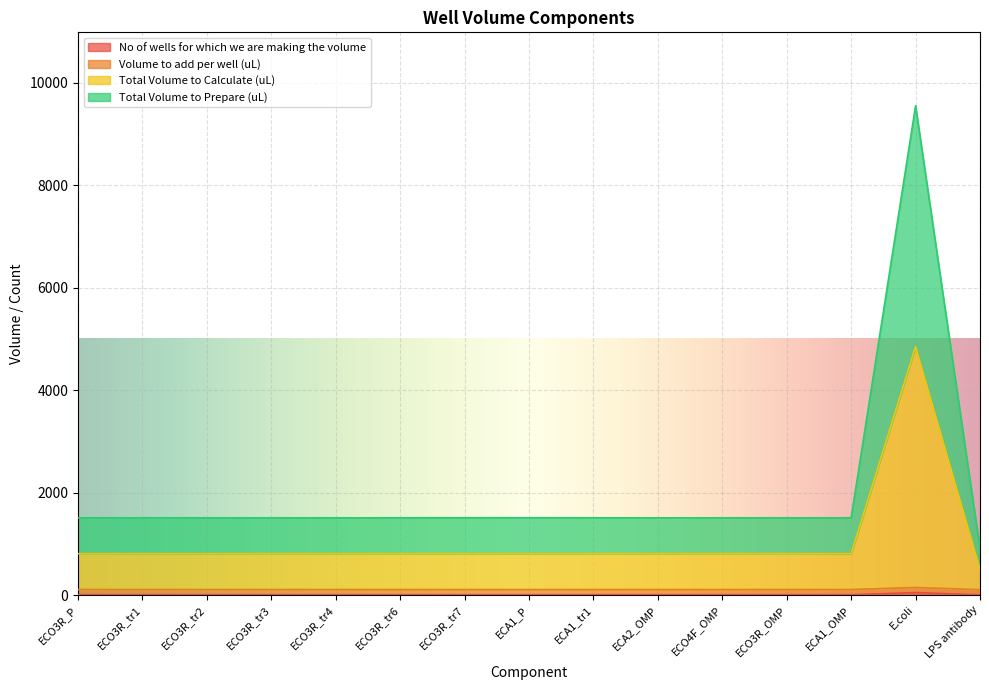

Count the number of categories in the chart.

15